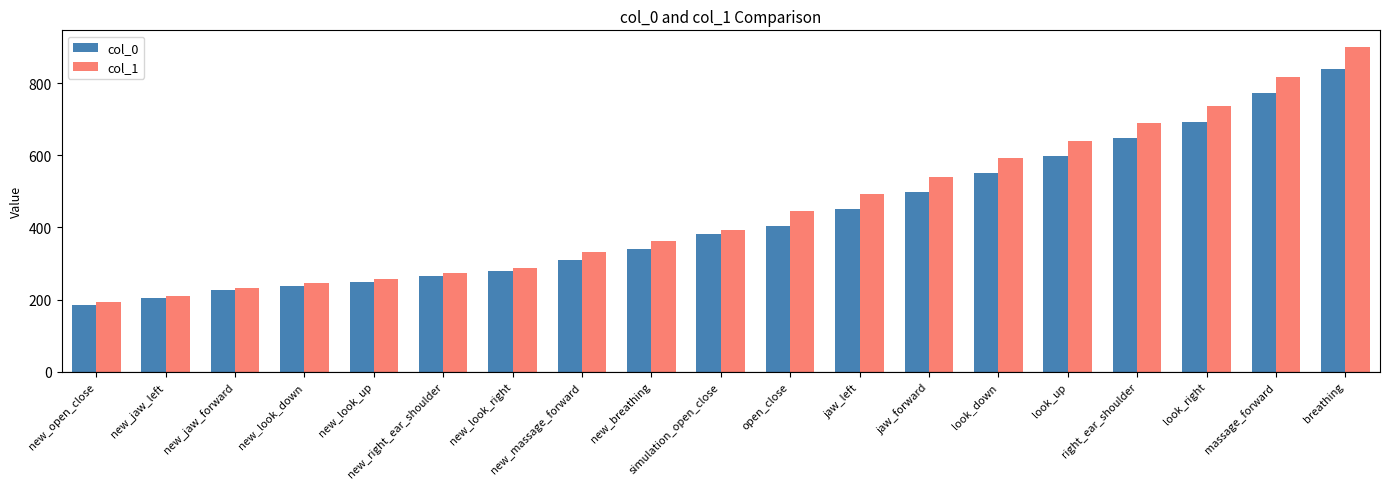

True or false: col_0 has a value of 838.4 at breathing.

True